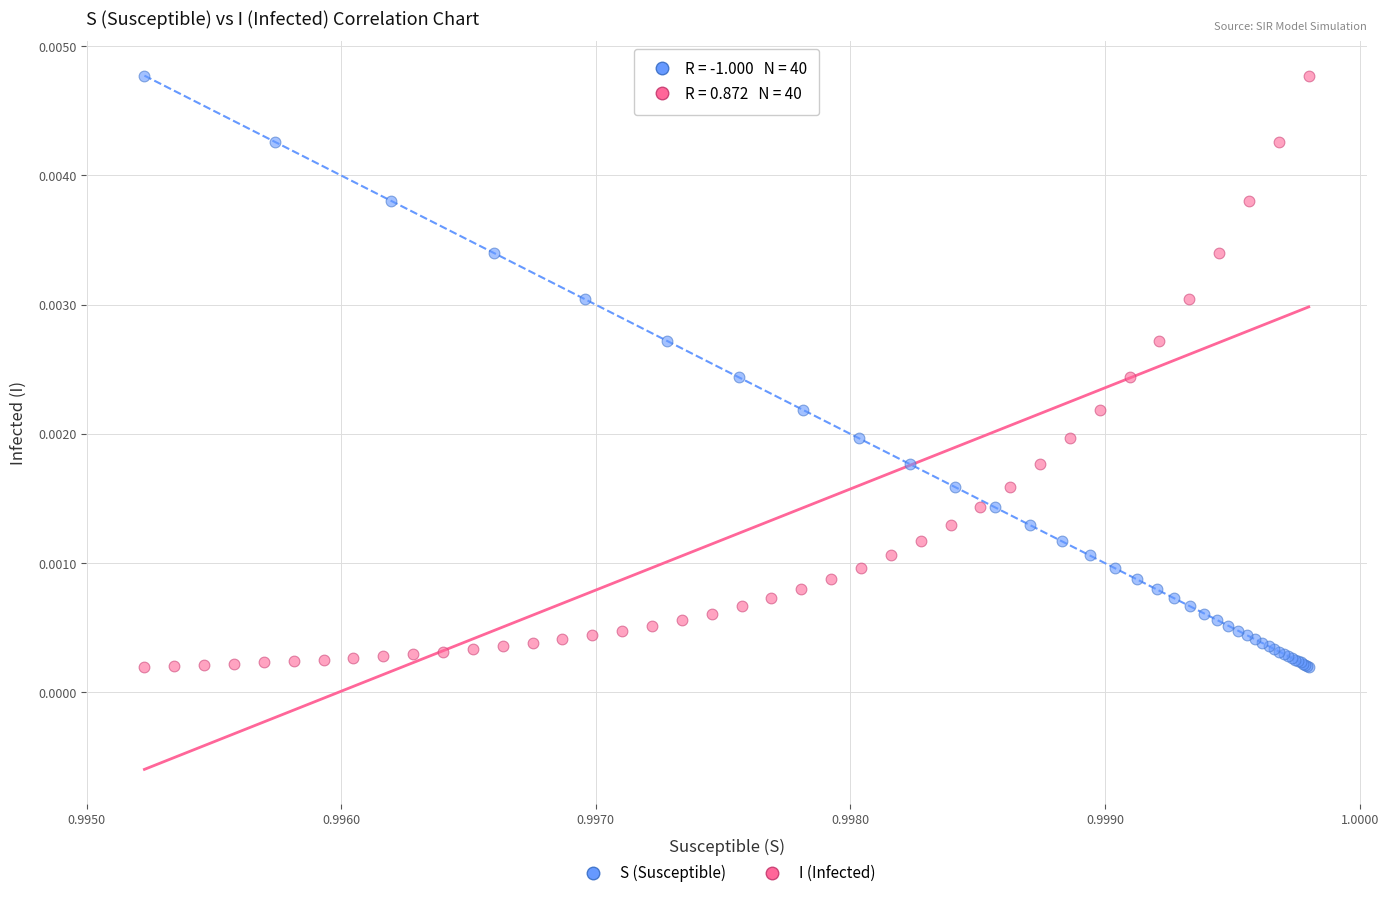

What are all the series names shown in the legend?

S (Susceptible), I (Infected)